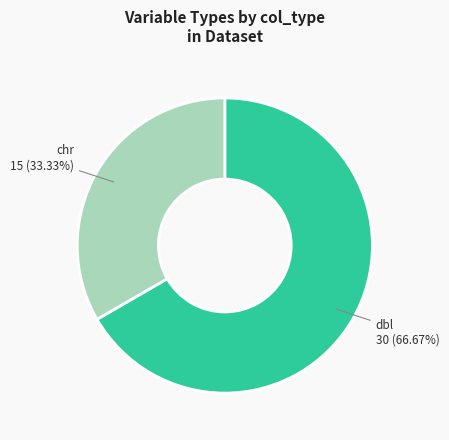

Is there a majority slice in this chart?

Yes